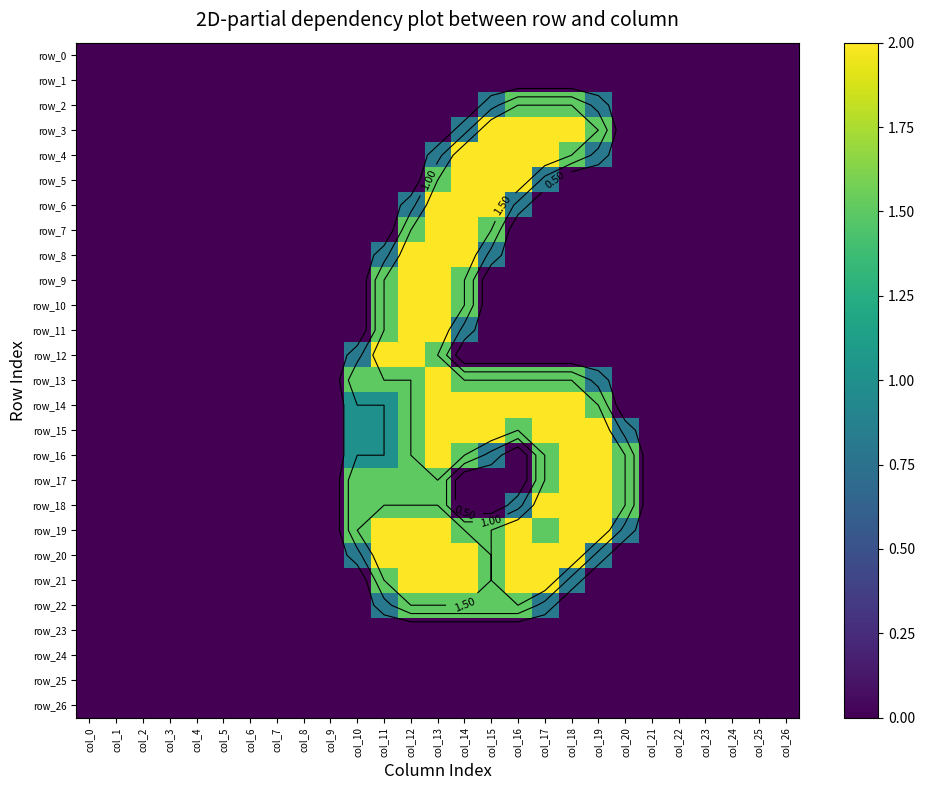

How many data points in row_20 are above 0?

10